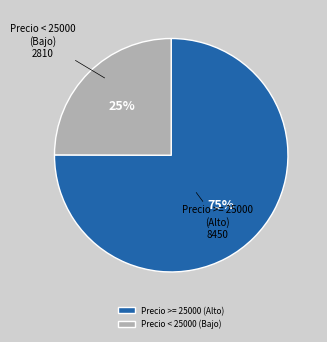

Rank the categories by value from highest to lowest.

Precio >= 25000 (Alto), Precio < 25000 (Bajo)